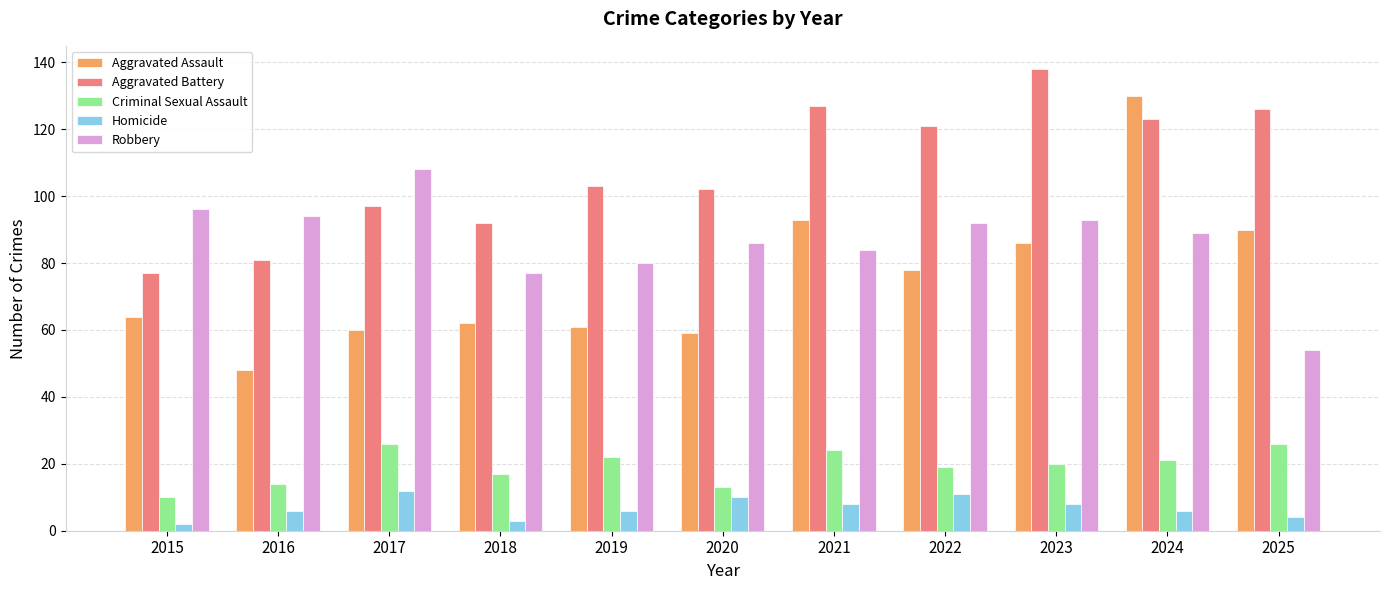

What is the greatest value displayed?

138